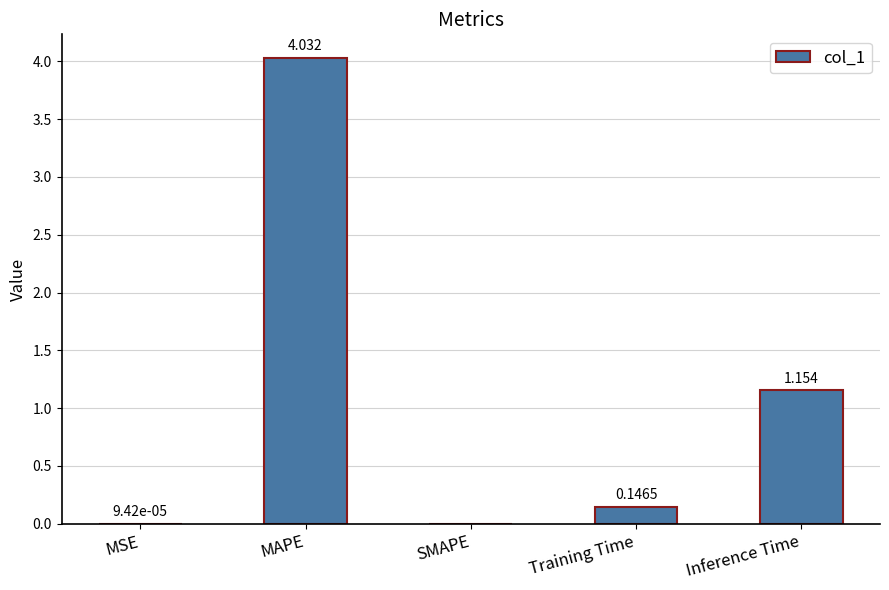

Between Training Time and SMAPE, which is larger?

Training Time